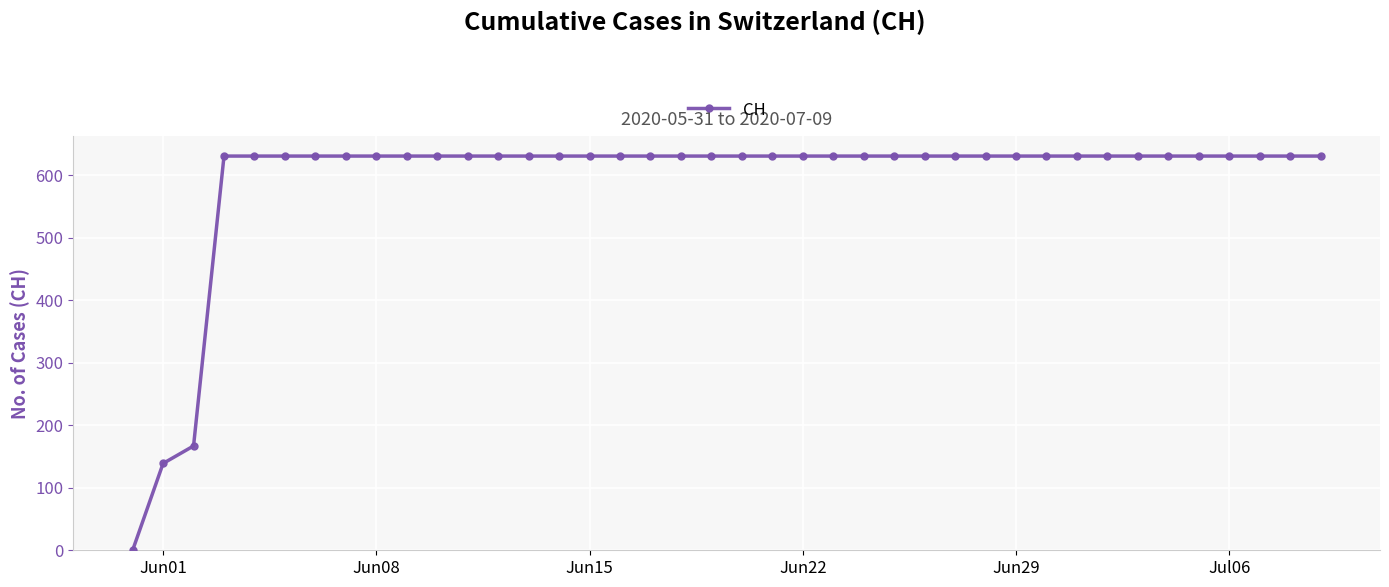

What is the difference between the maximum and second lowest values?

492